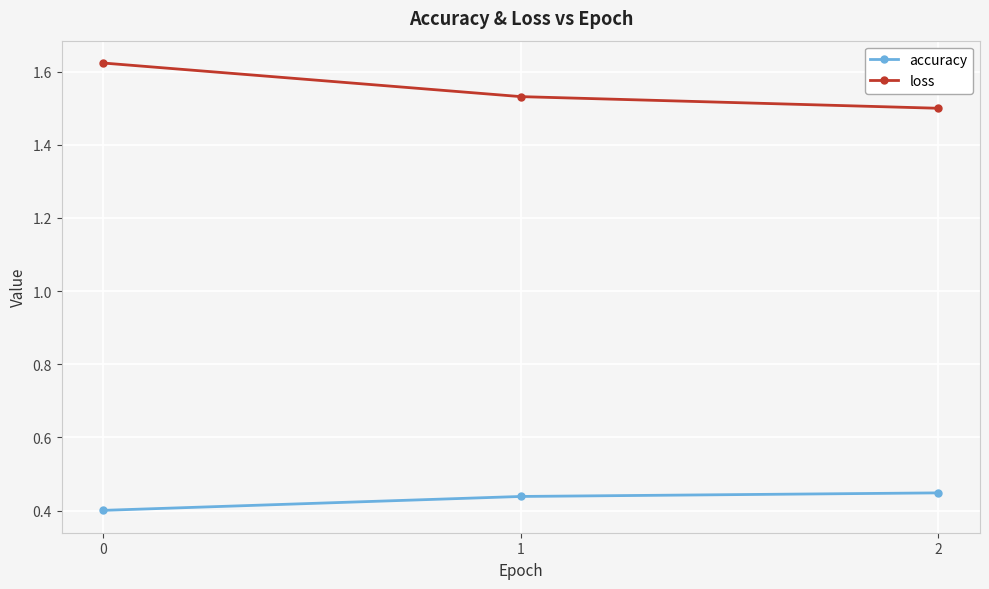

Rank the series by their average value, from lowest to highest.

accuracy, loss